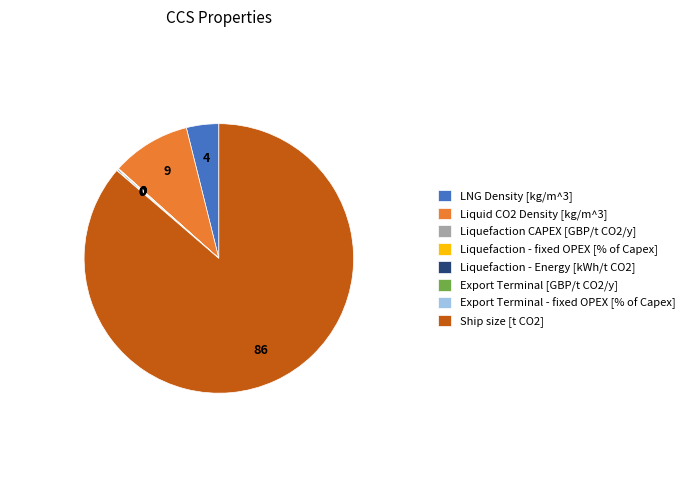

Is there any slice that represents more than half of the pie?

Yes